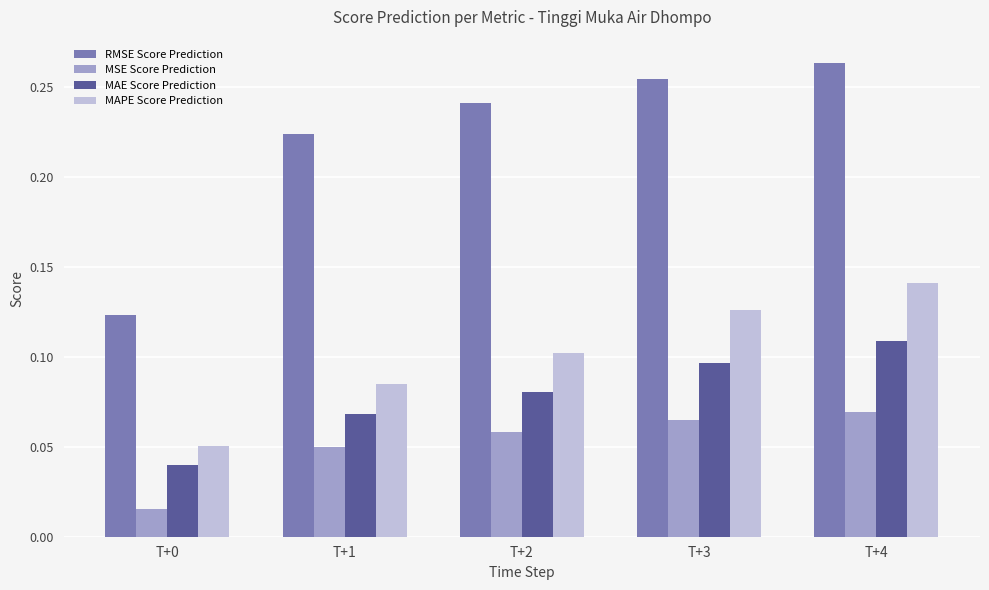

Count the MAPE Score Prediction values in the range 0 to 1.

5